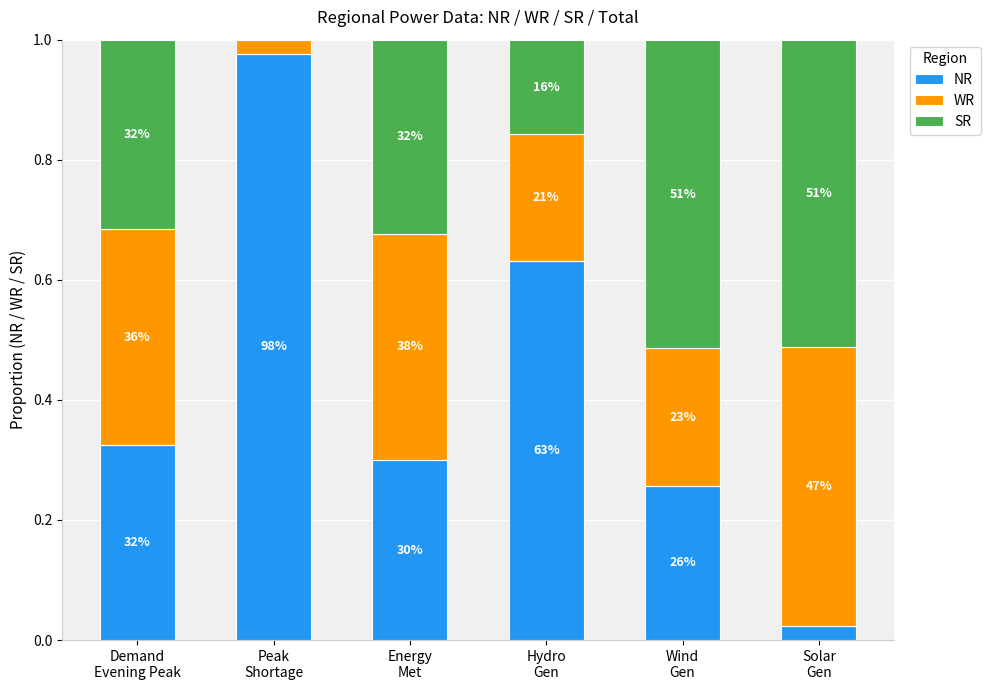

What are all the series names shown in the legend?

NR, WR, SR